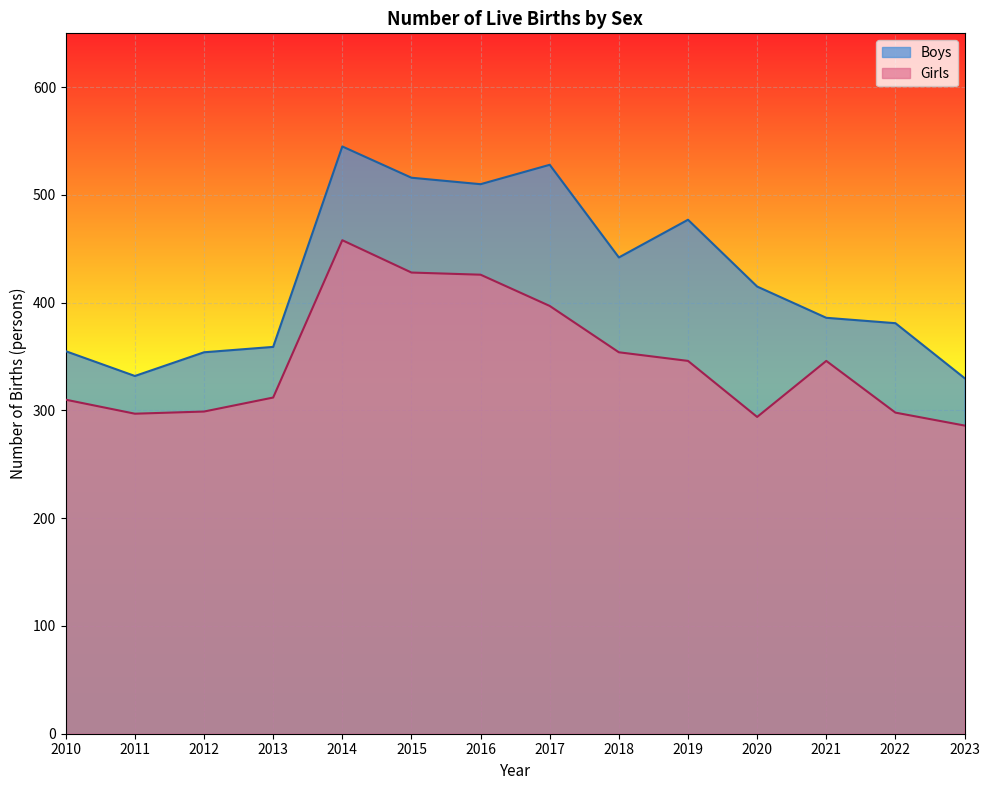

What is the value of the Girls point at the 8th from the left?

397